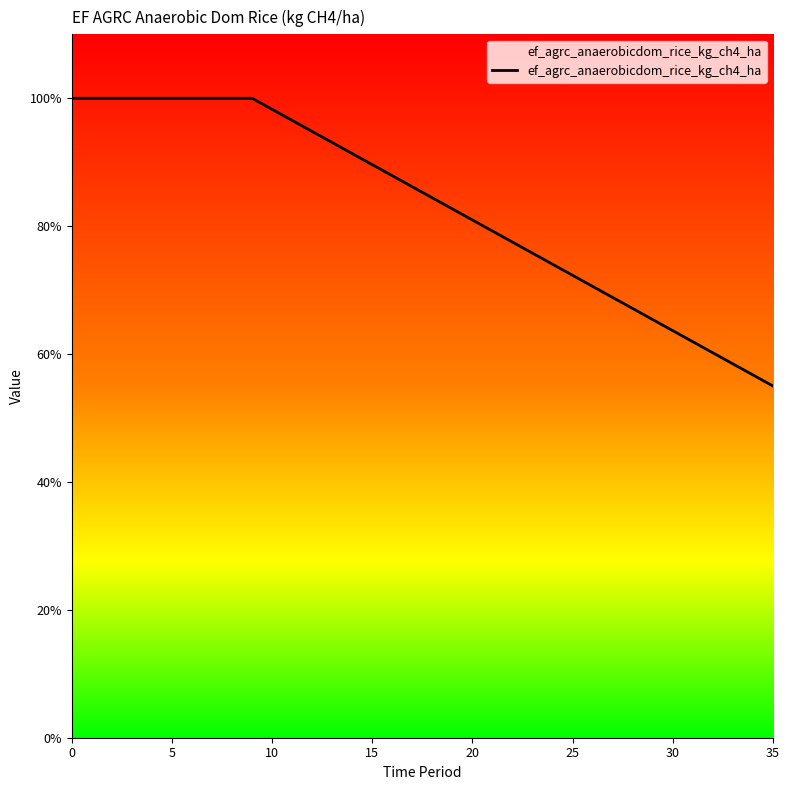

Does the chart have visible grid lines?

No